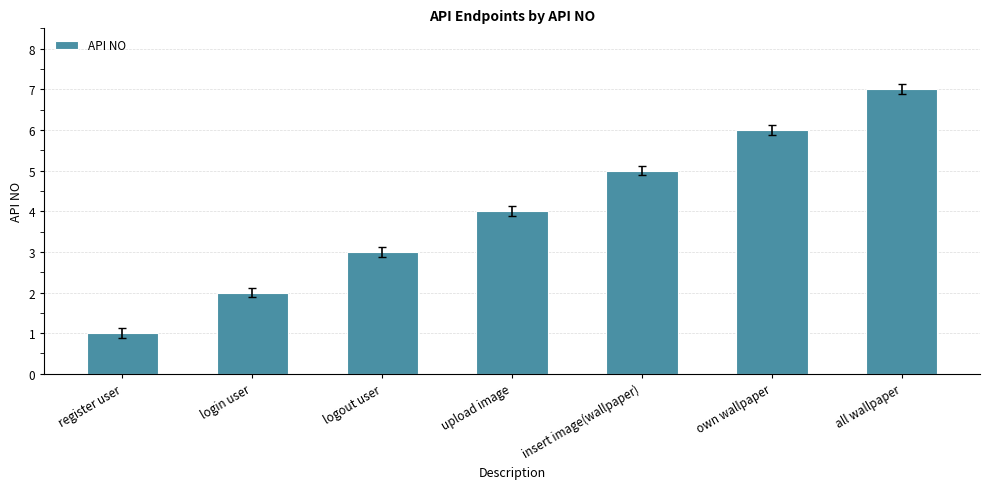

Is it true that the value at logout user is 3?

True